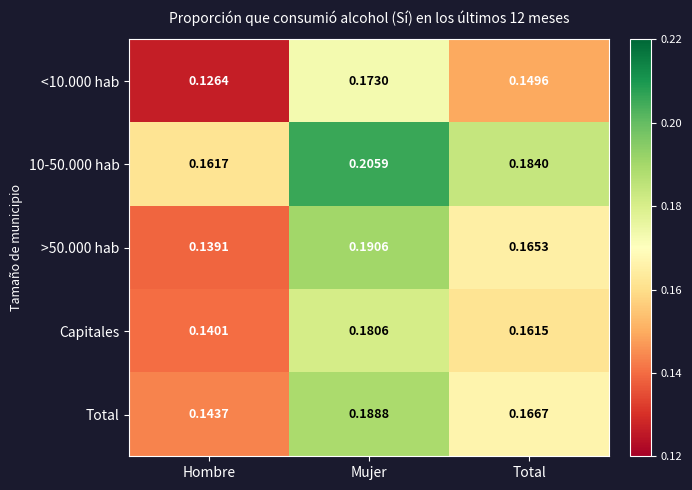

How many series are shown in this chart?

5